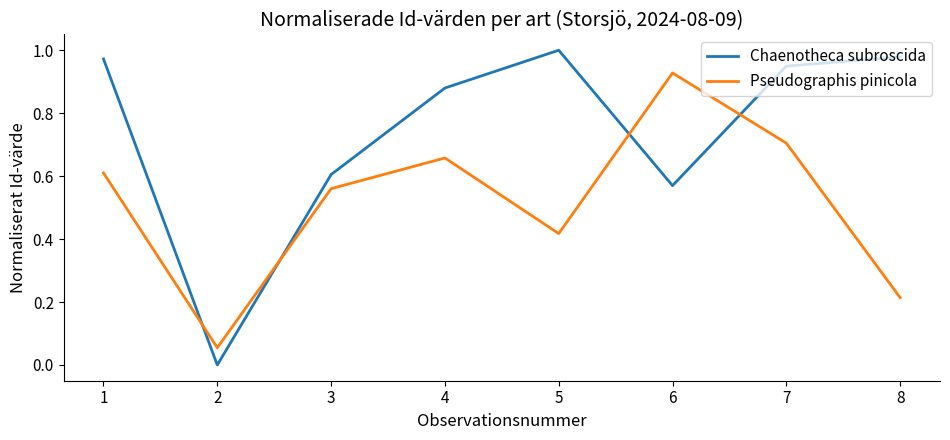

What is the sum of all Chaenotheca subroscida values?

6.0